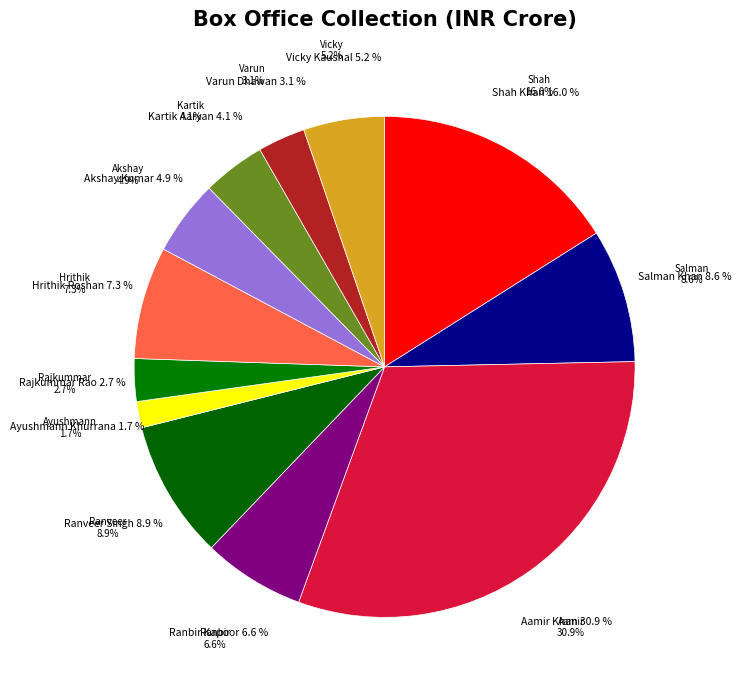

To the nearest percent, what portion does Rajkummar Rao represent?

3%